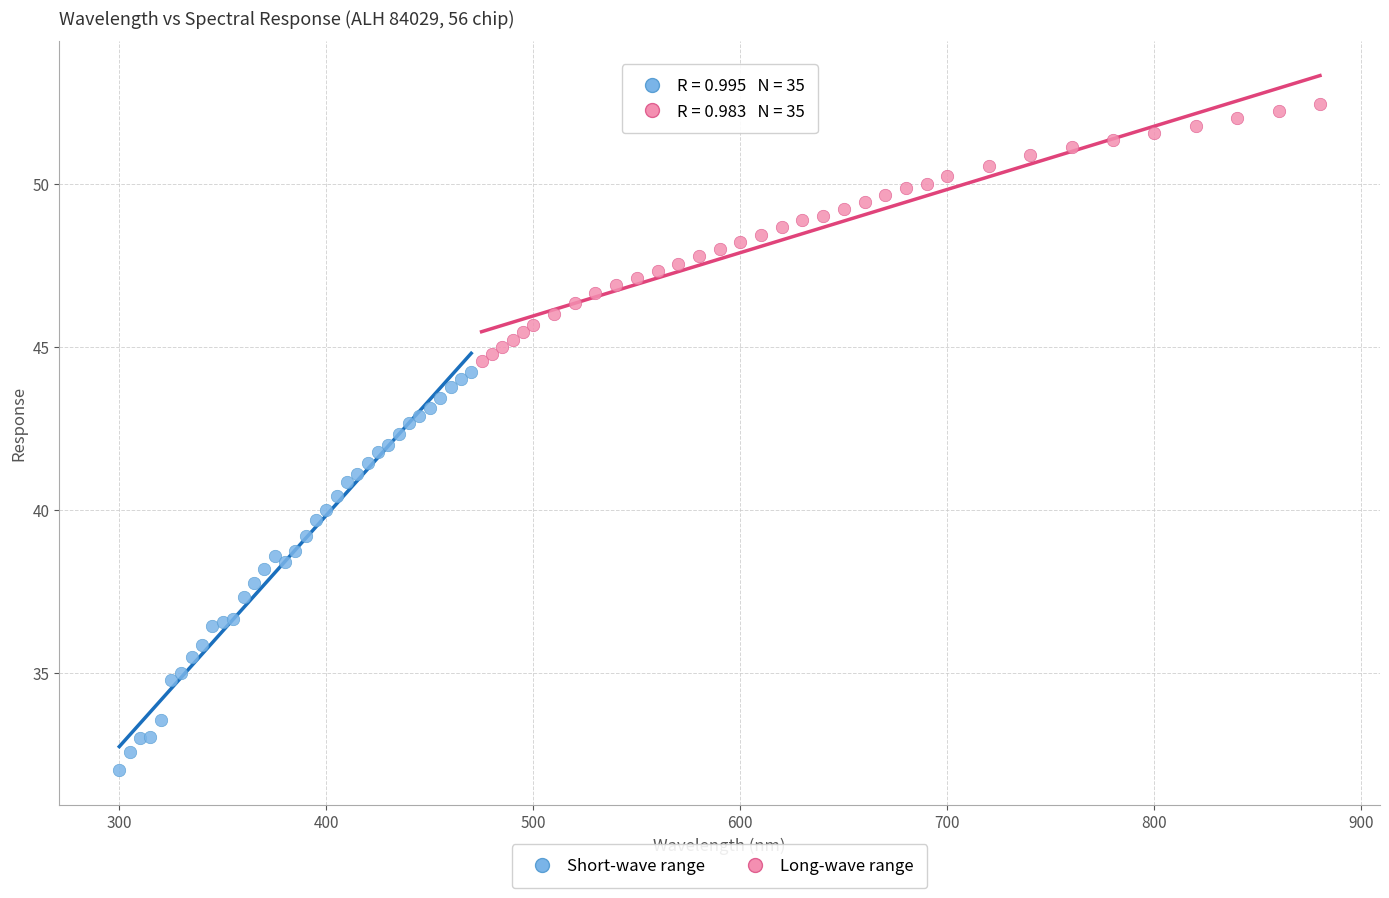

Which series contains the highest Y value?

Long-wave range